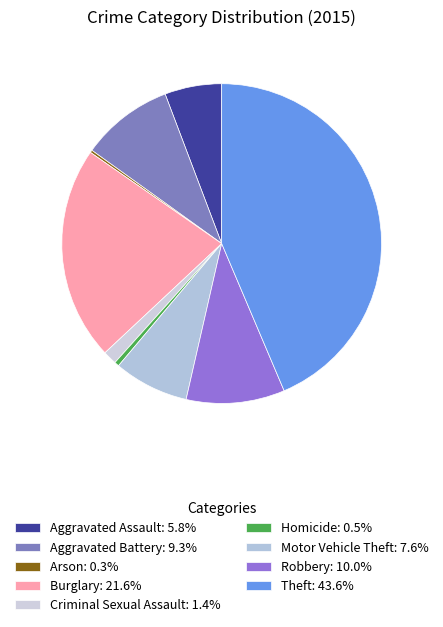

To the nearest percent, what is the difference between the largest and smallest slice percentages?

43%